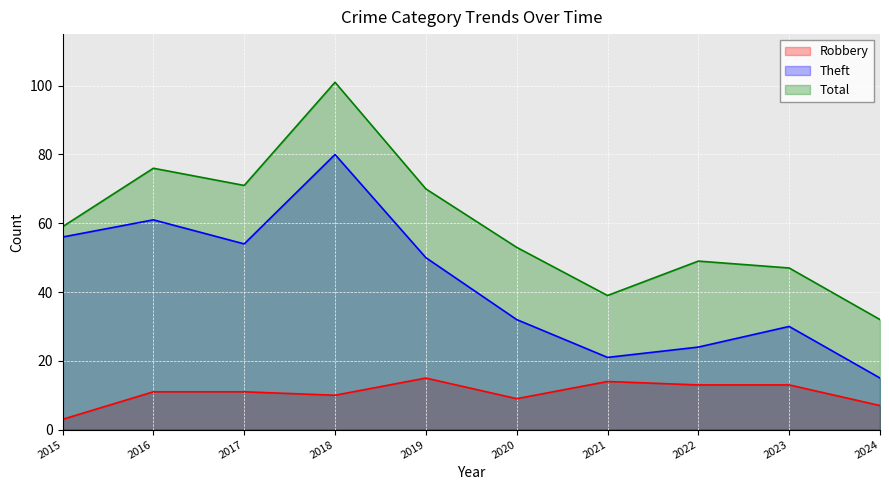

At which label is Robbery closest to 9?

2020